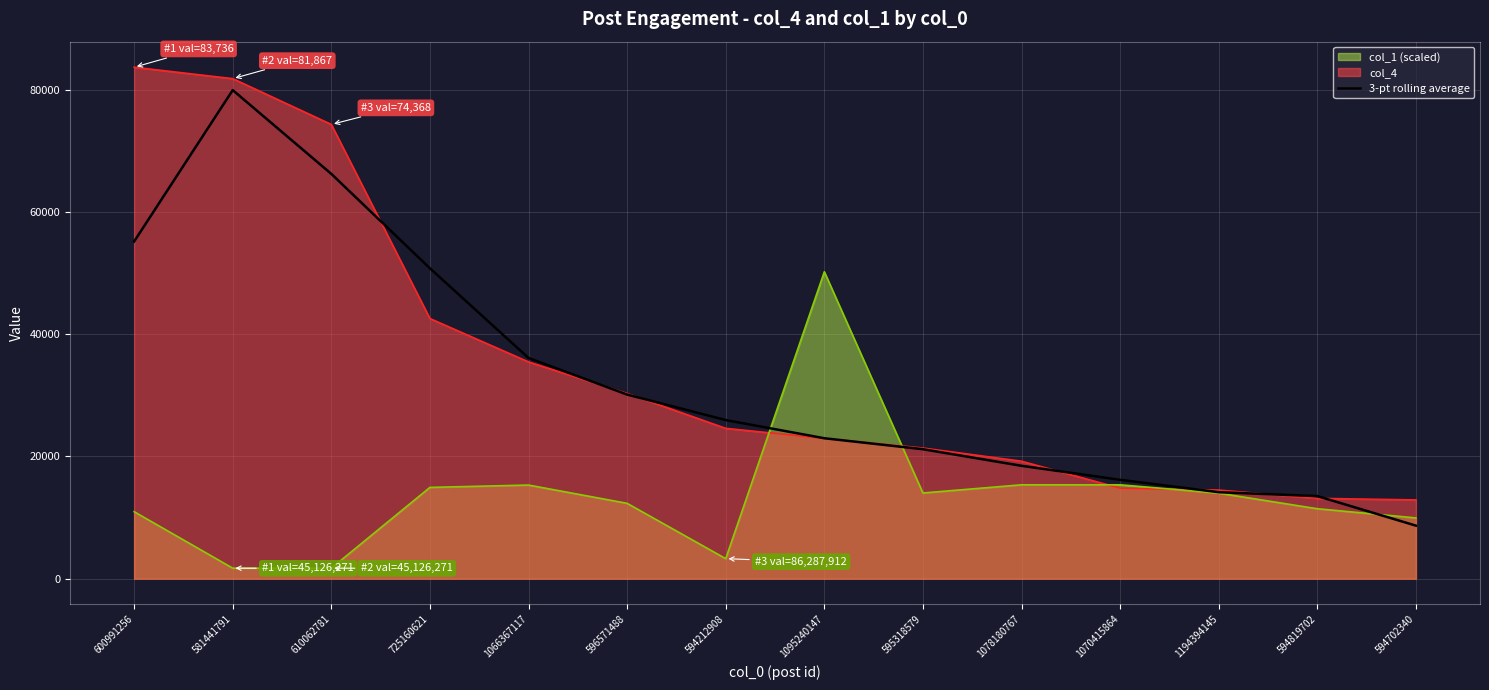

What is the difference between the maximum and minimum values?

71314.0